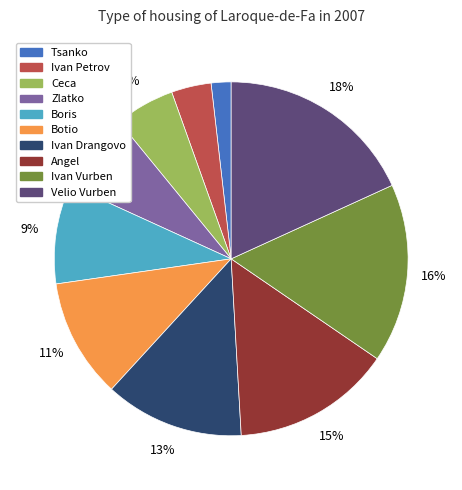

To the nearest percent, what is the difference between the largest and smallest slice percentages?

16%